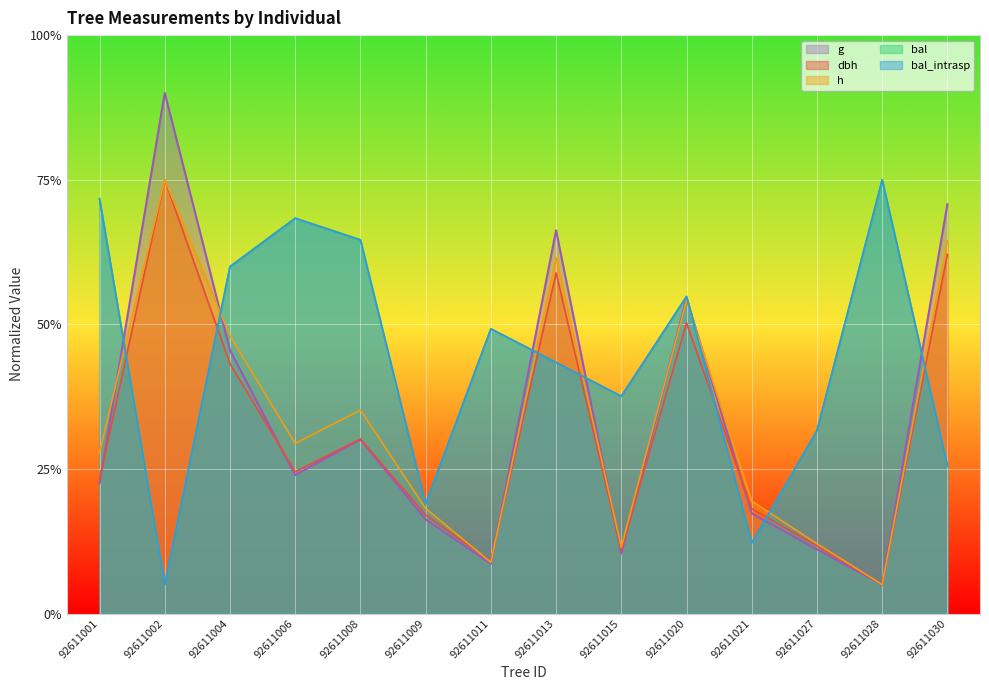

Does the chart display data point markers on the line(s)?

No